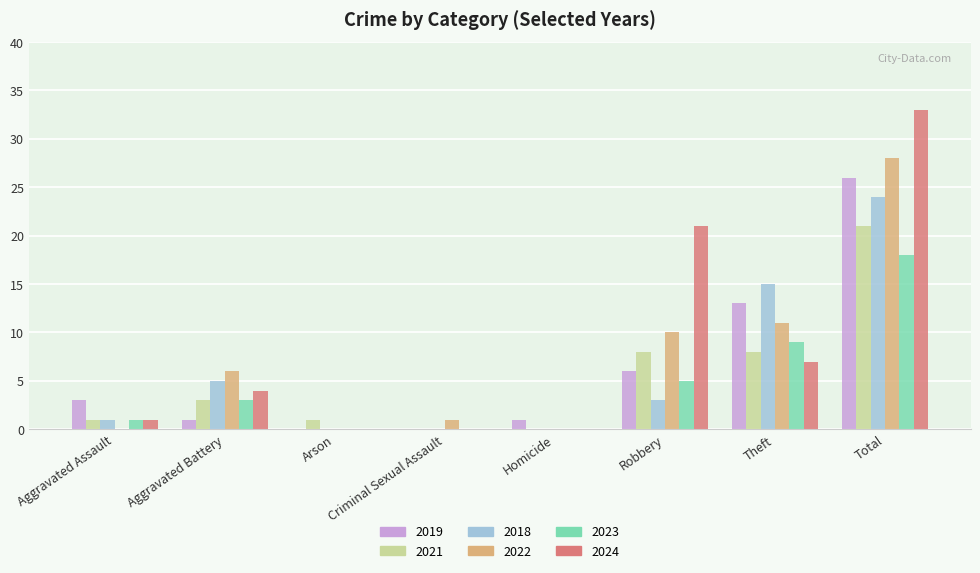

At which label does 2018 reach its peak?

Total